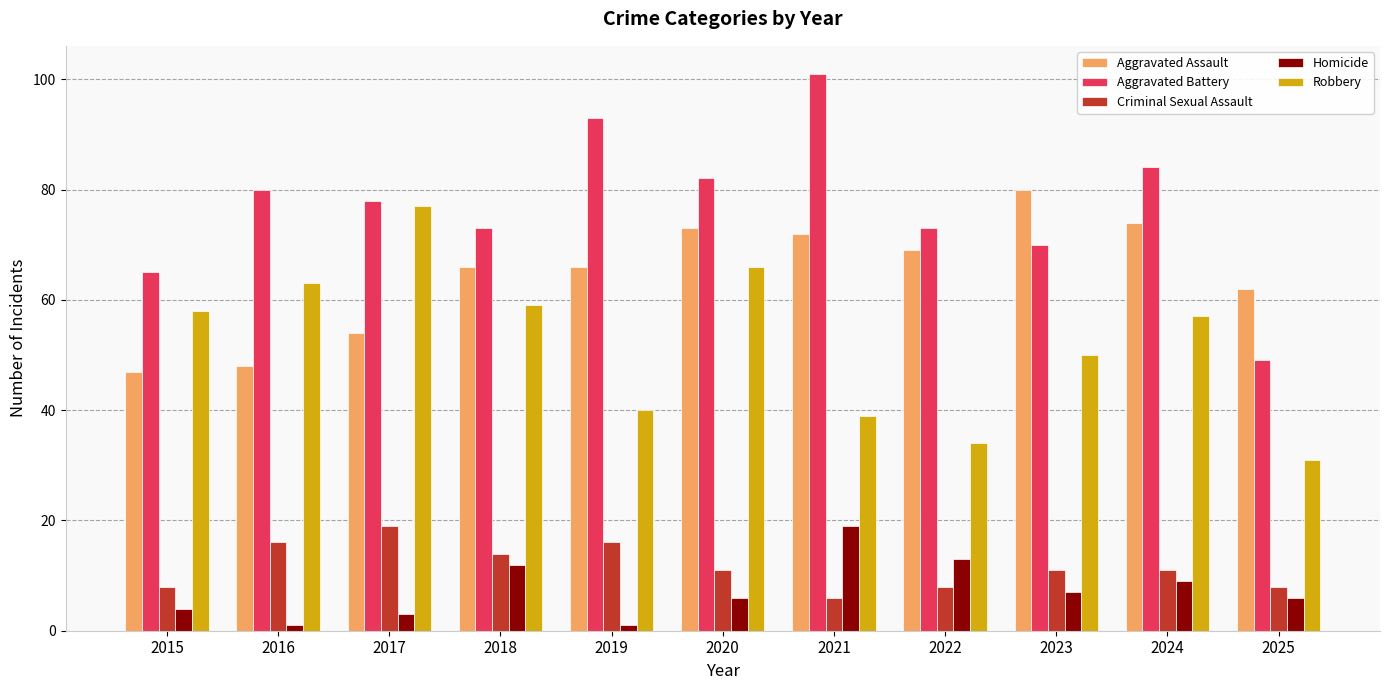

At 2020, list the series in order from smallest to largest.

Homicide, Criminal Sexual Assault, Robbery, Aggravated Assault, Aggravated Battery